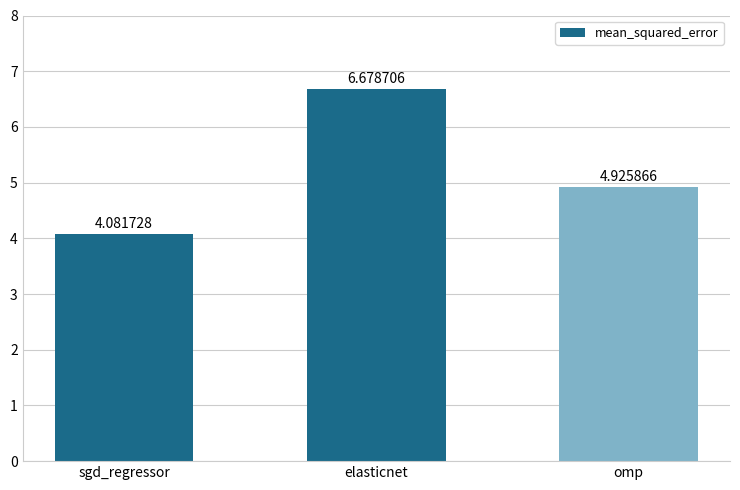

List the labels in order of value, smallest first.

sgd_regressor, omp, elasticnet